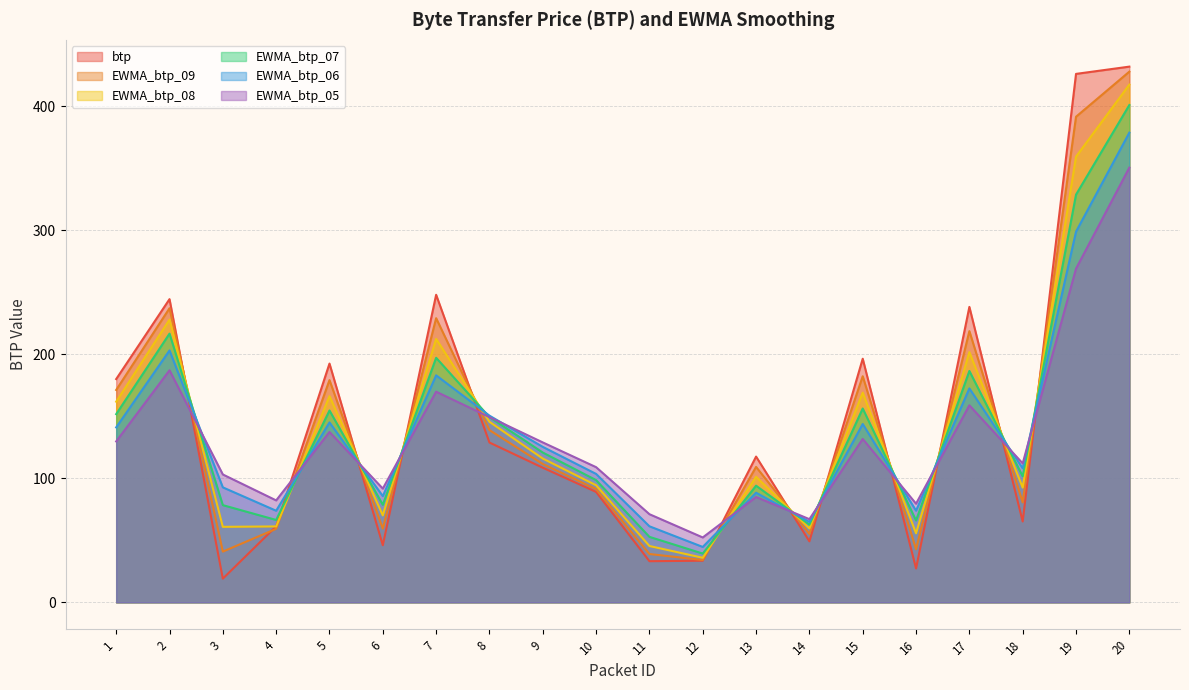

At which category does the chart reach its minimum across all series?

3